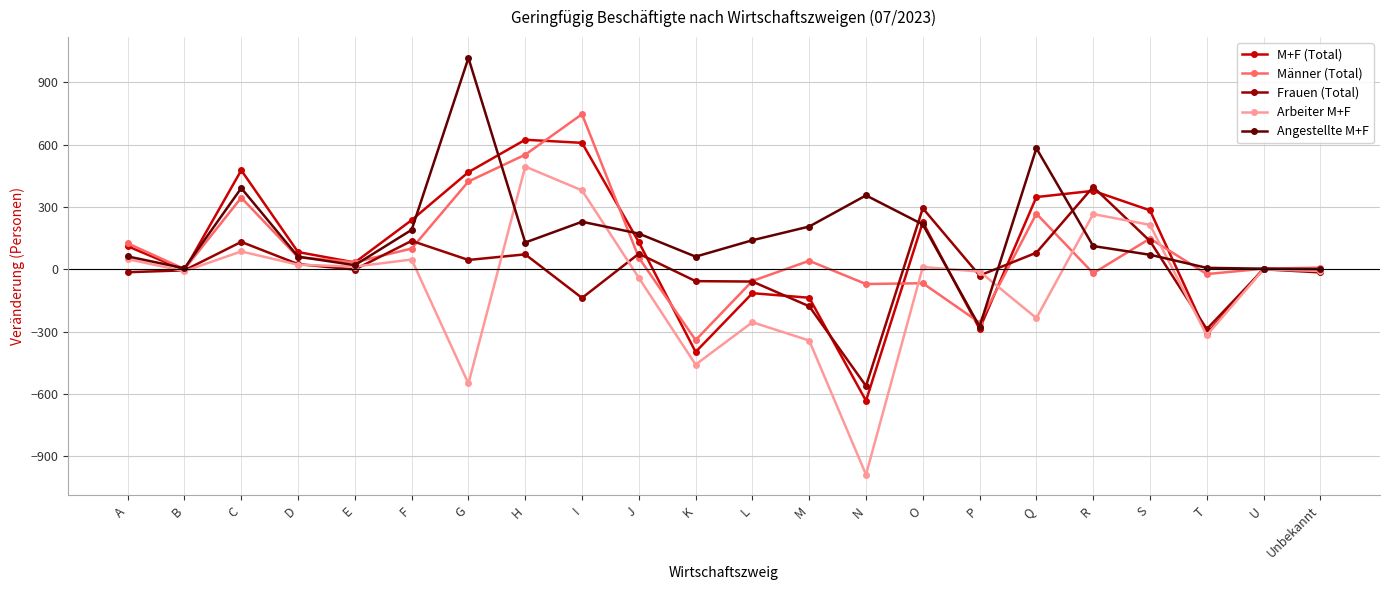

Where is the first local maximum for Männer (Total)?

C